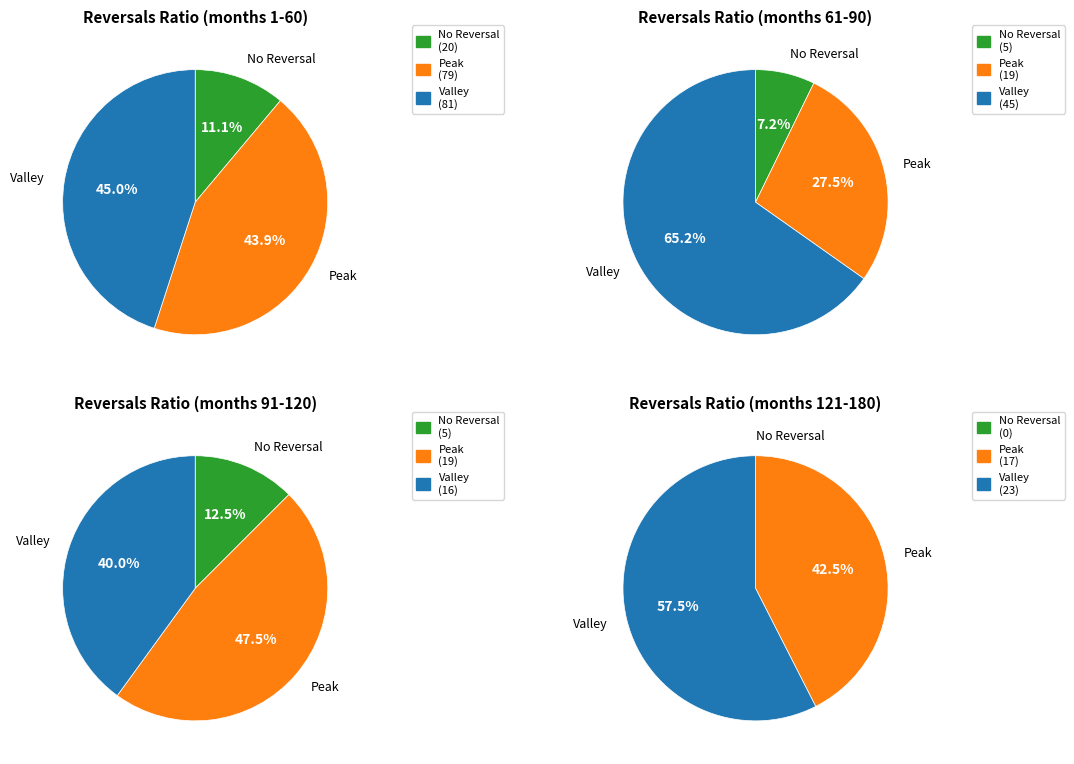

To the nearest percent, what is the combined percentage of 3 and 1?

17%